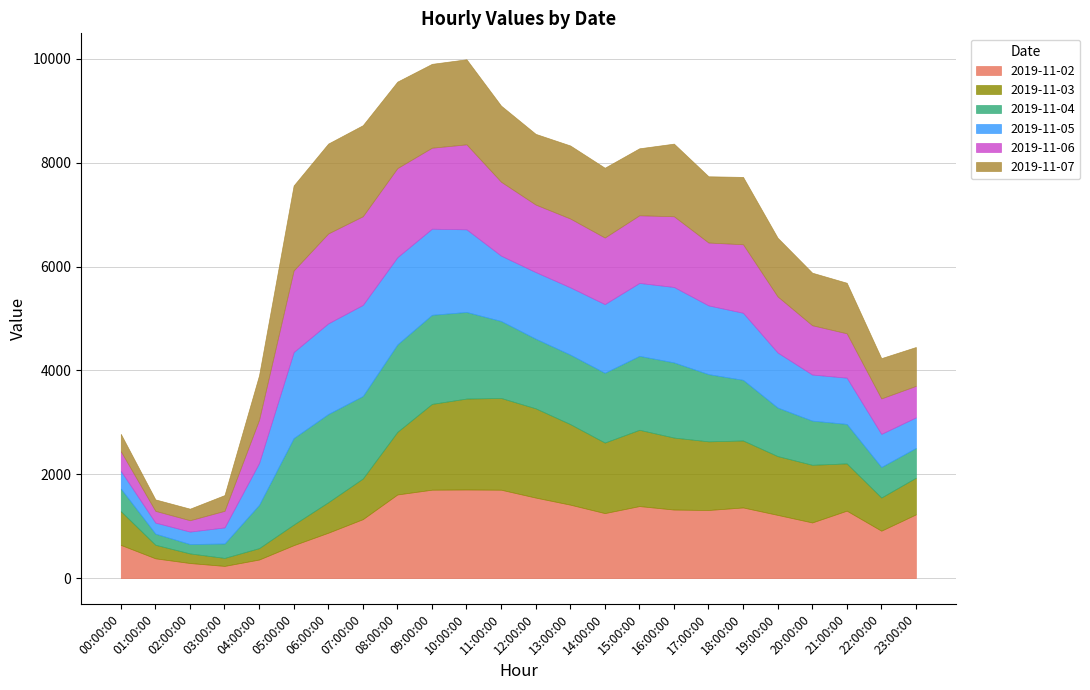

Between 01:00:00 and 21:00:00, which is larger?

21:00:00